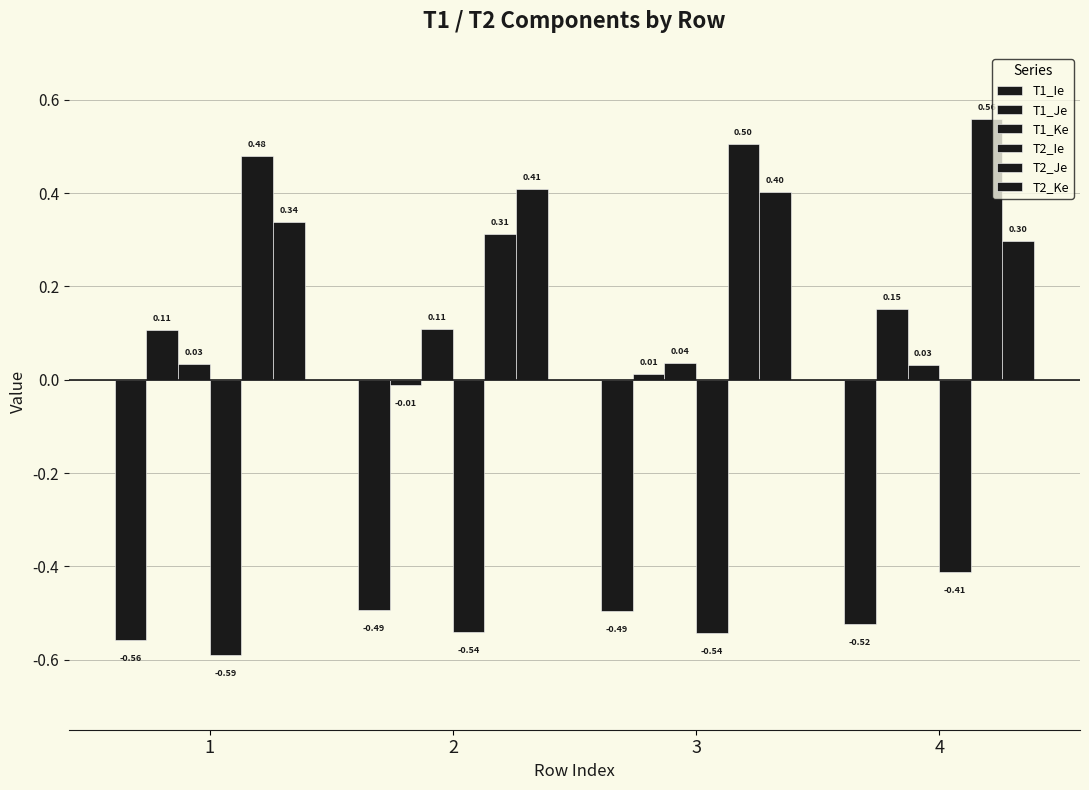

Rank the series at 3 from highest to lowest value.

T2_Je, T2_Ke, T1_Ke, T1_Je, T1_Ie, T2_Ie